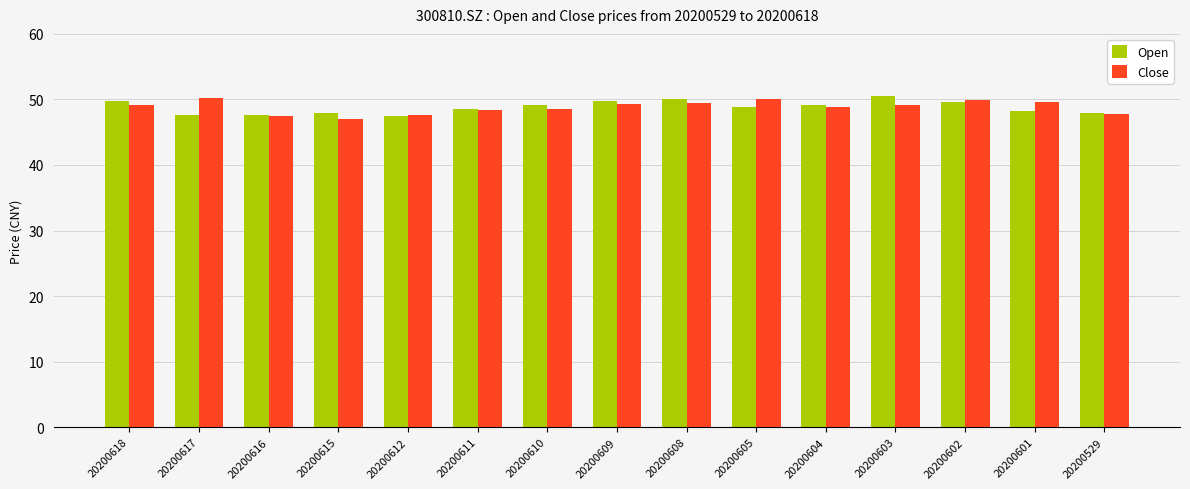

Is the value of Open at 20200616 greater than the value of Close at 20200618?

No